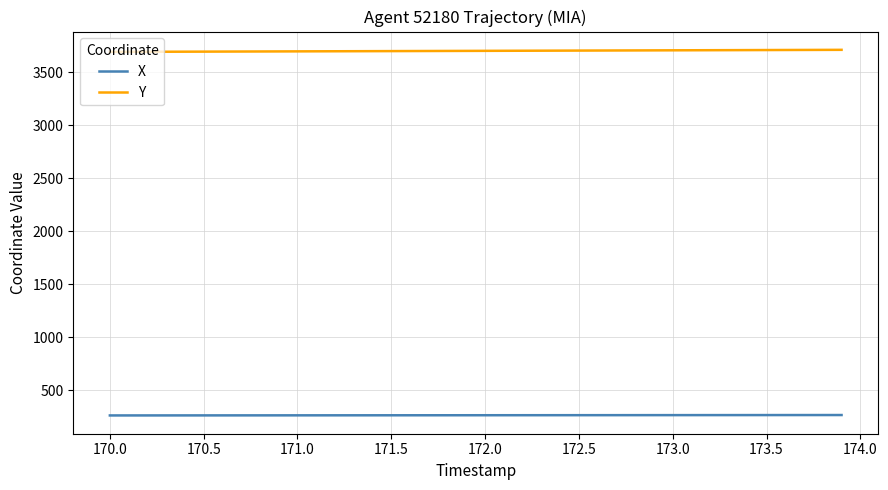

List the series in order of their peak value, lowest first.

X, Y